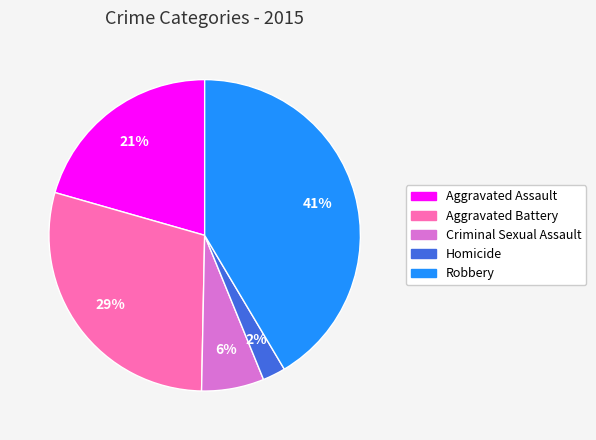

True or false: Criminal Sexual Assault accounts for 6% of the total.

True